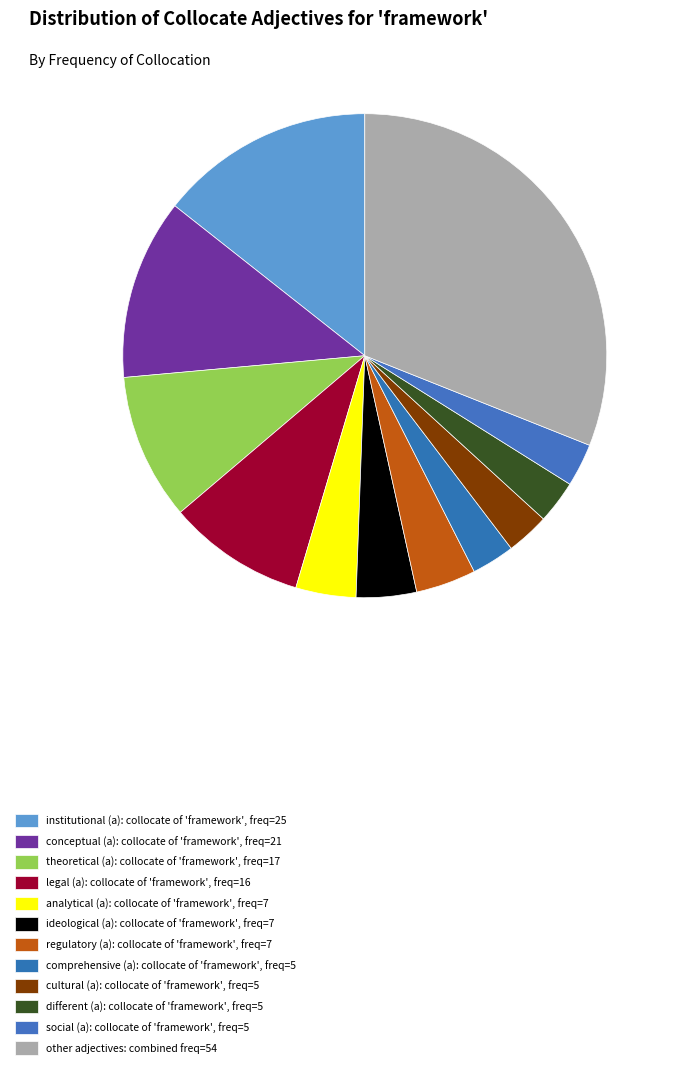

How many segments does this pie chart have?

12